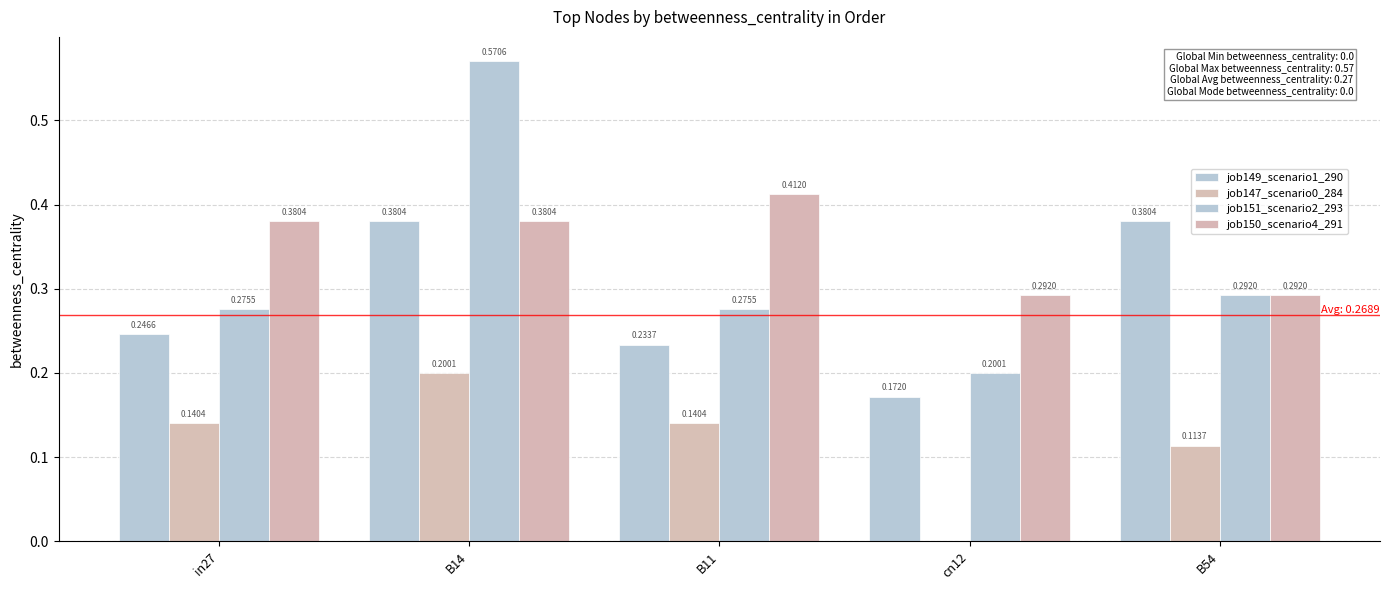

How many values in the job147_scenario0_284 series exceed 0?

4